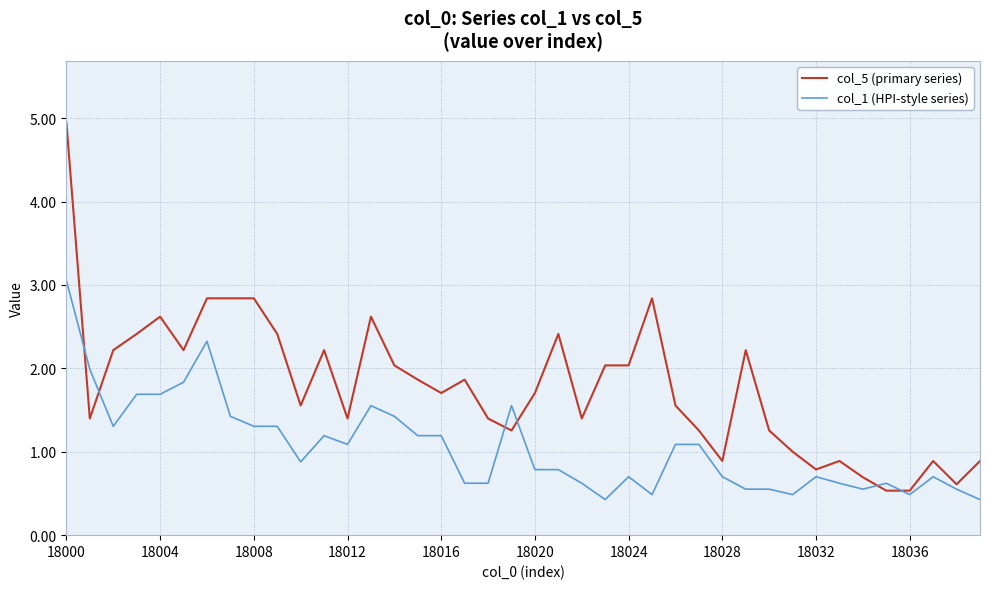

Which series has the largest total across all categories?

col_5 (primary series)